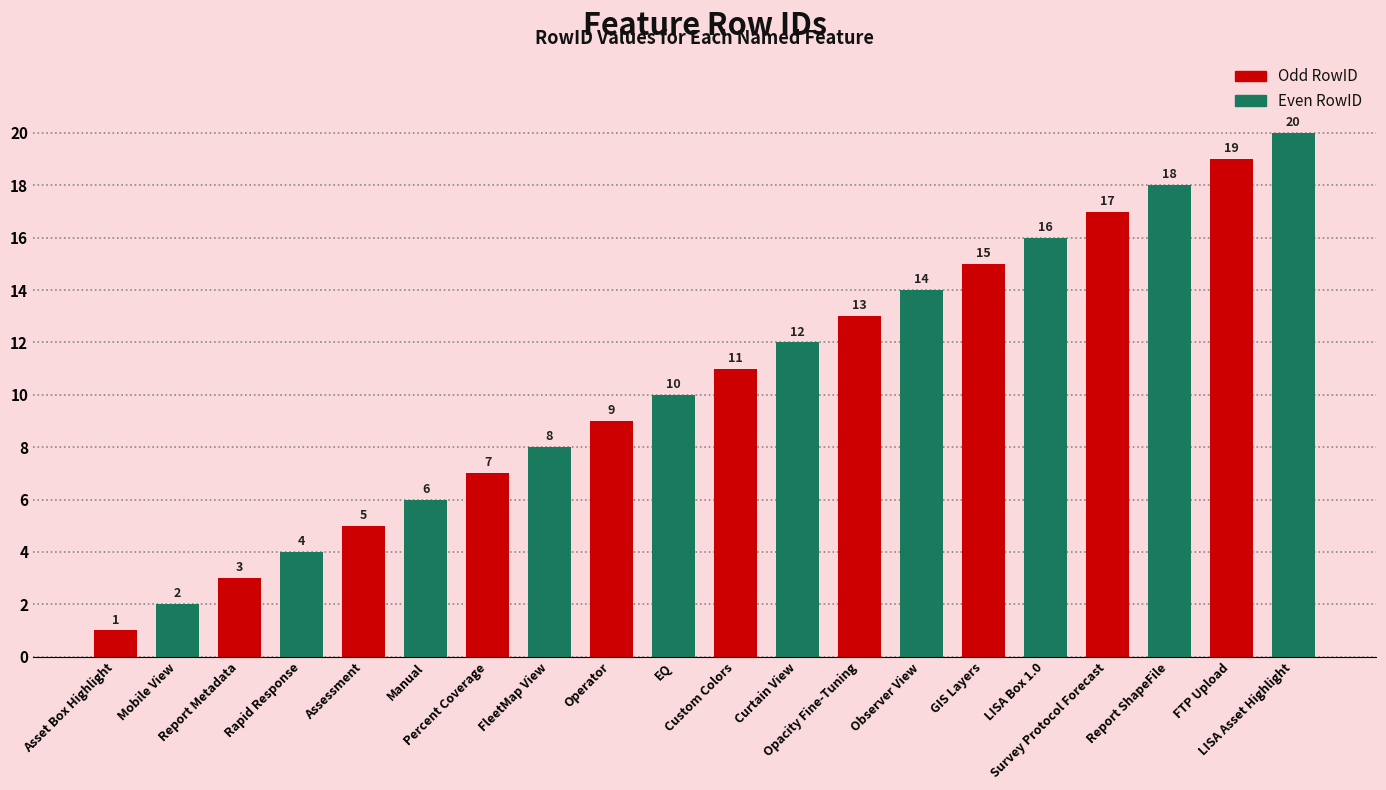

What position from the left is LISA Box 1.0?

16